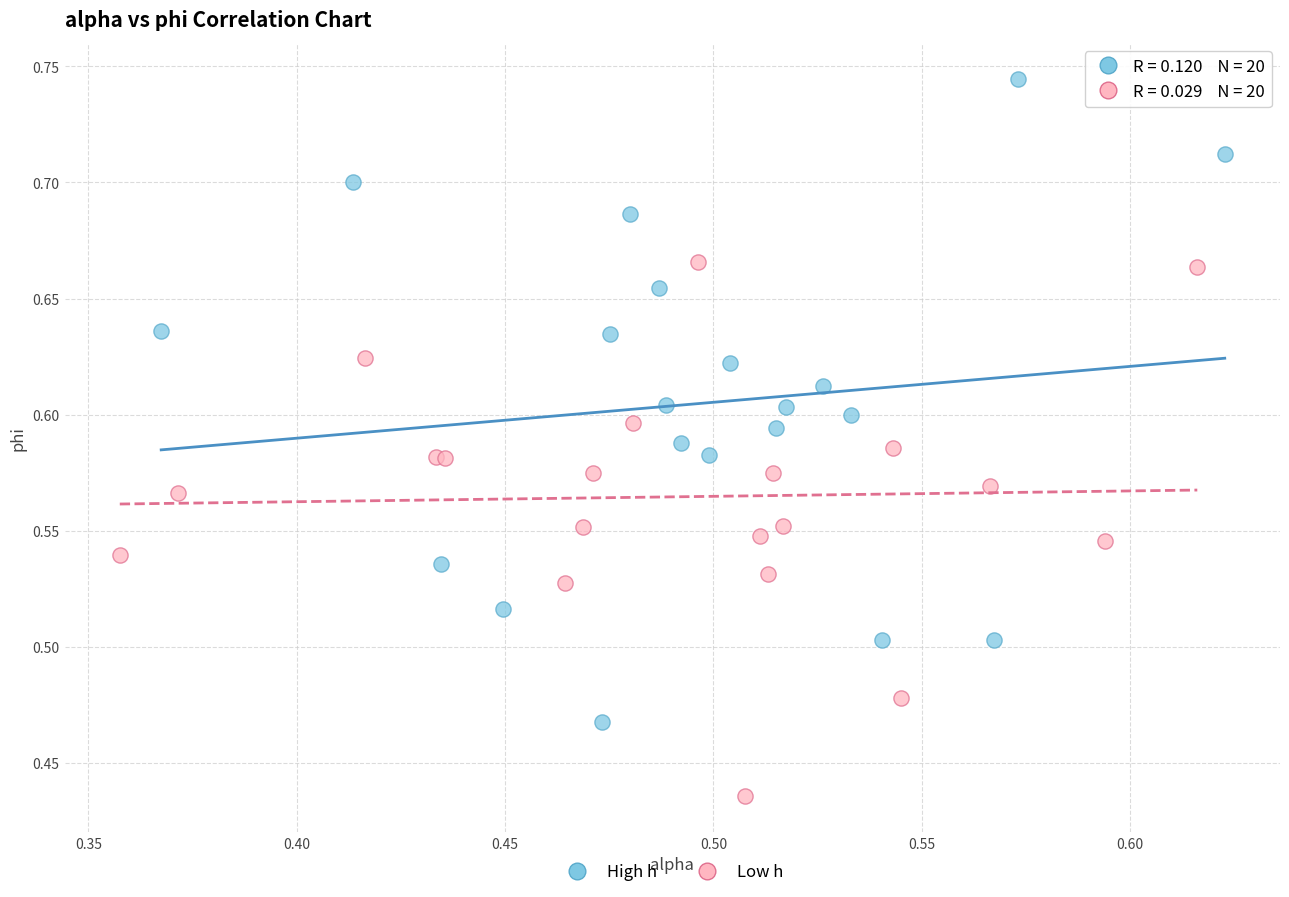

Which series contains the lowest Y value?

Low h